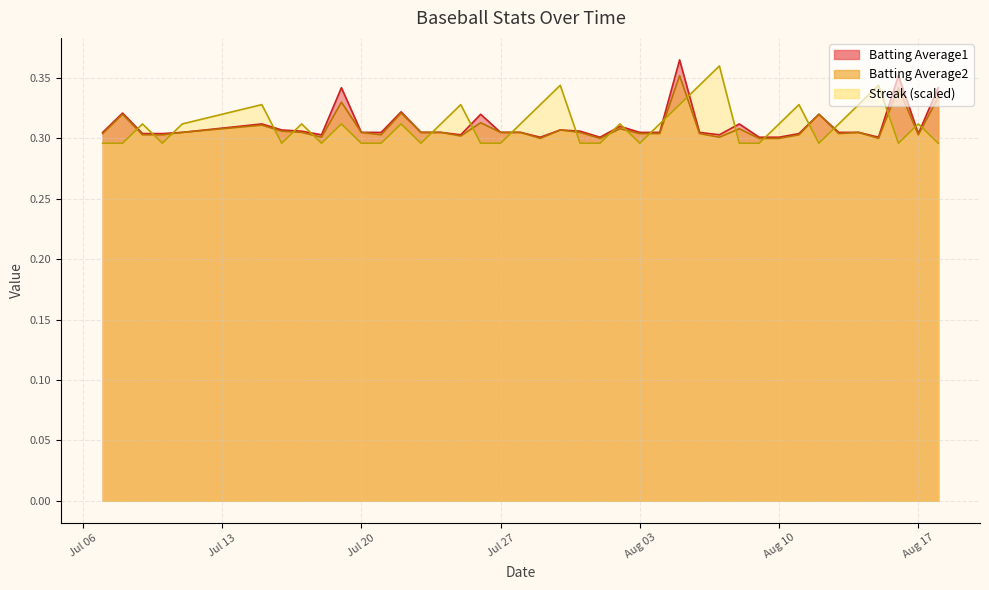

What is the sum of all Streak values?

12.4